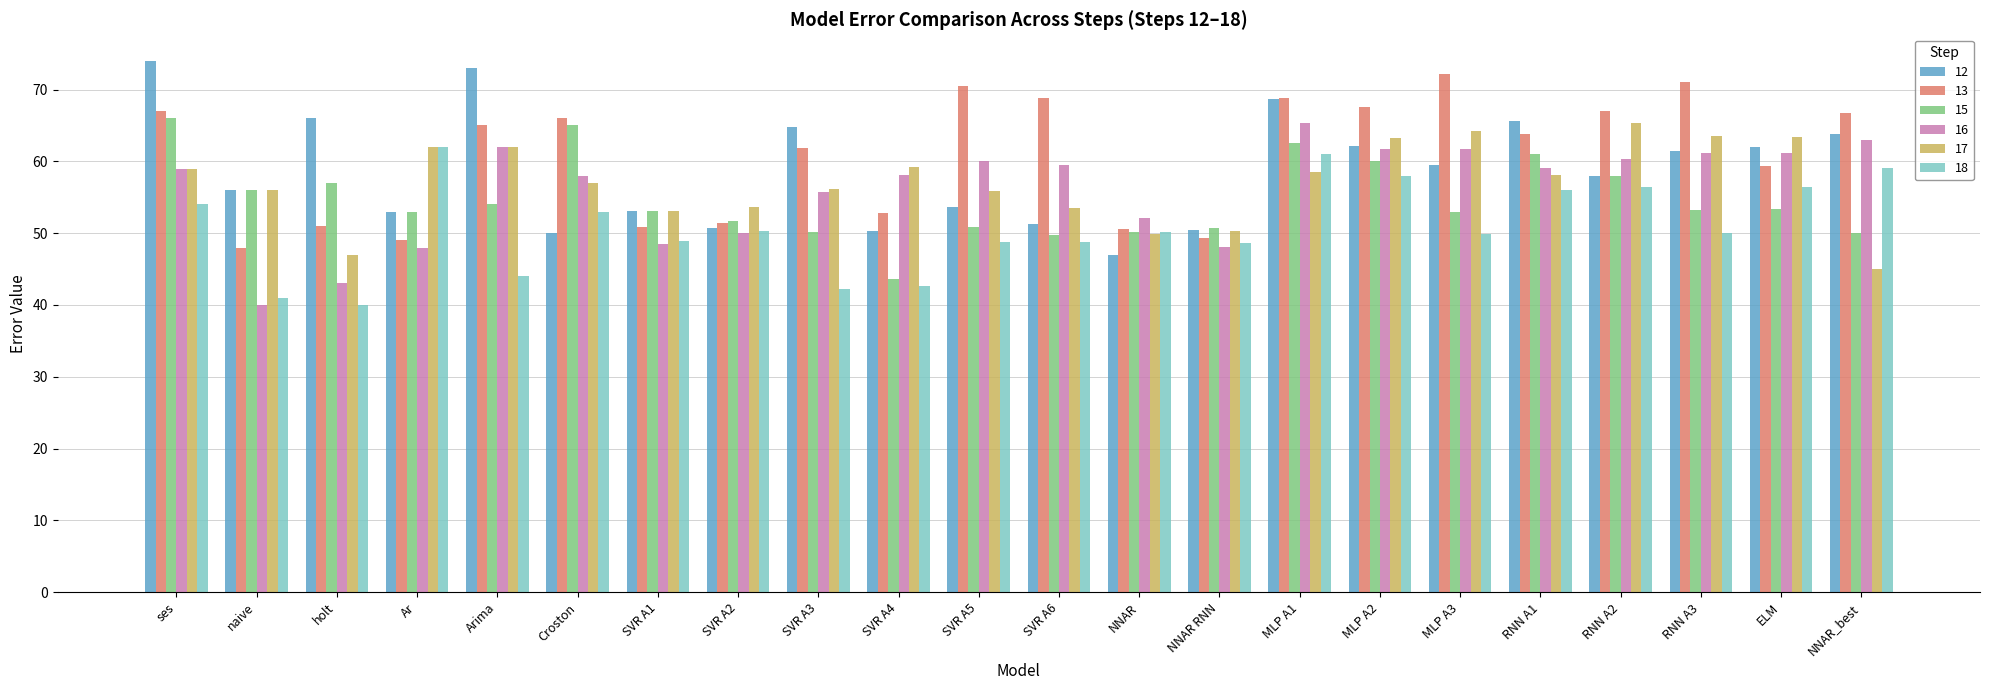

How many values in the 13 series are below 65?

11